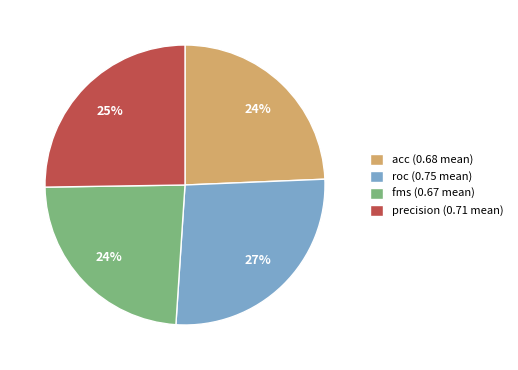

To the nearest percent, what is the average slice percentage?

25%